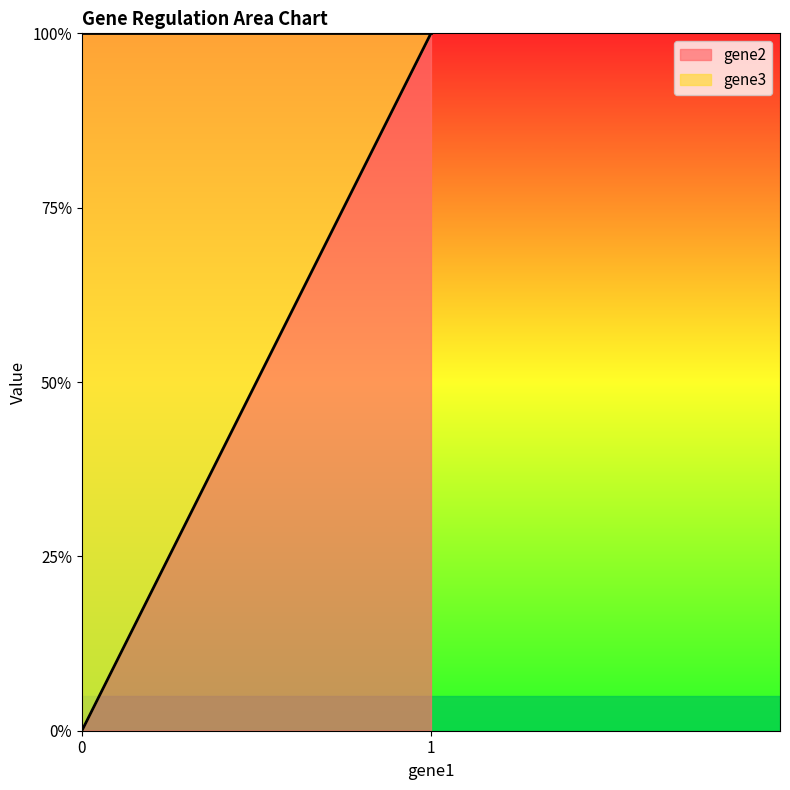

Rank the categories by value from highest to lowest.

1, 0, 0